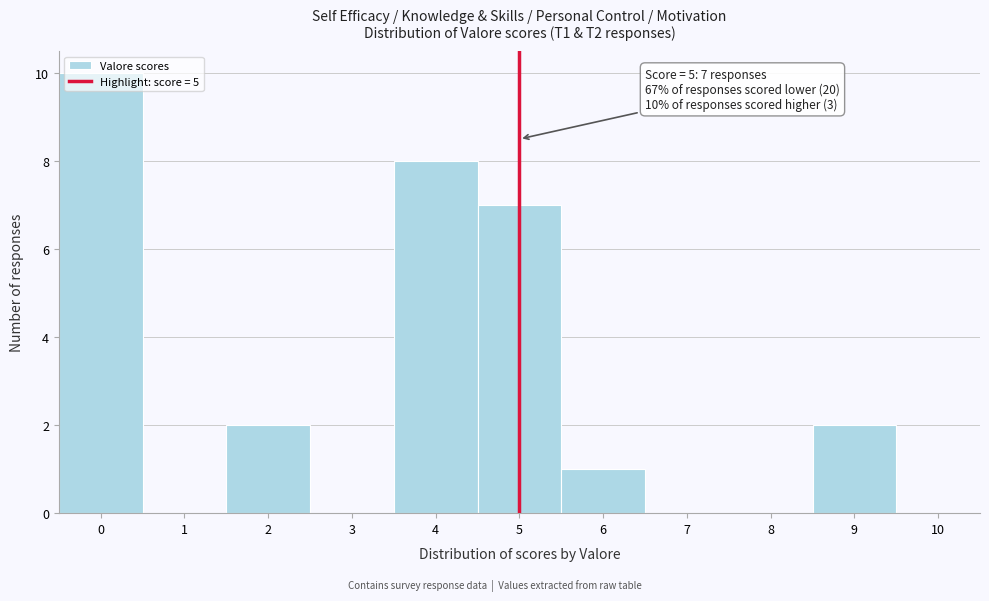

Which range on the x-axis has the tallest bar?

-0.5 to 0.5